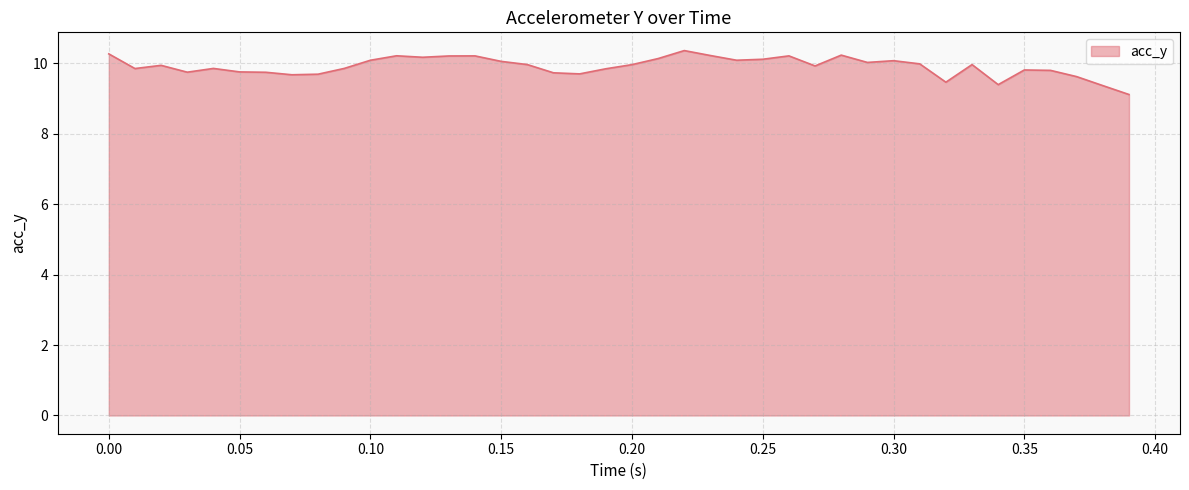

What is the difference between the maximum and minimum values?

1.2